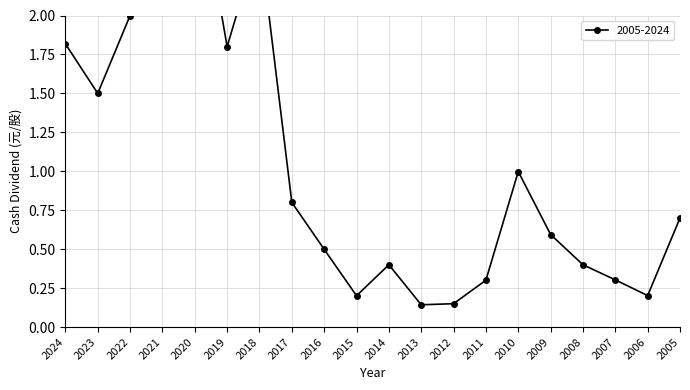

Which category has the lowest value across all series?

2013